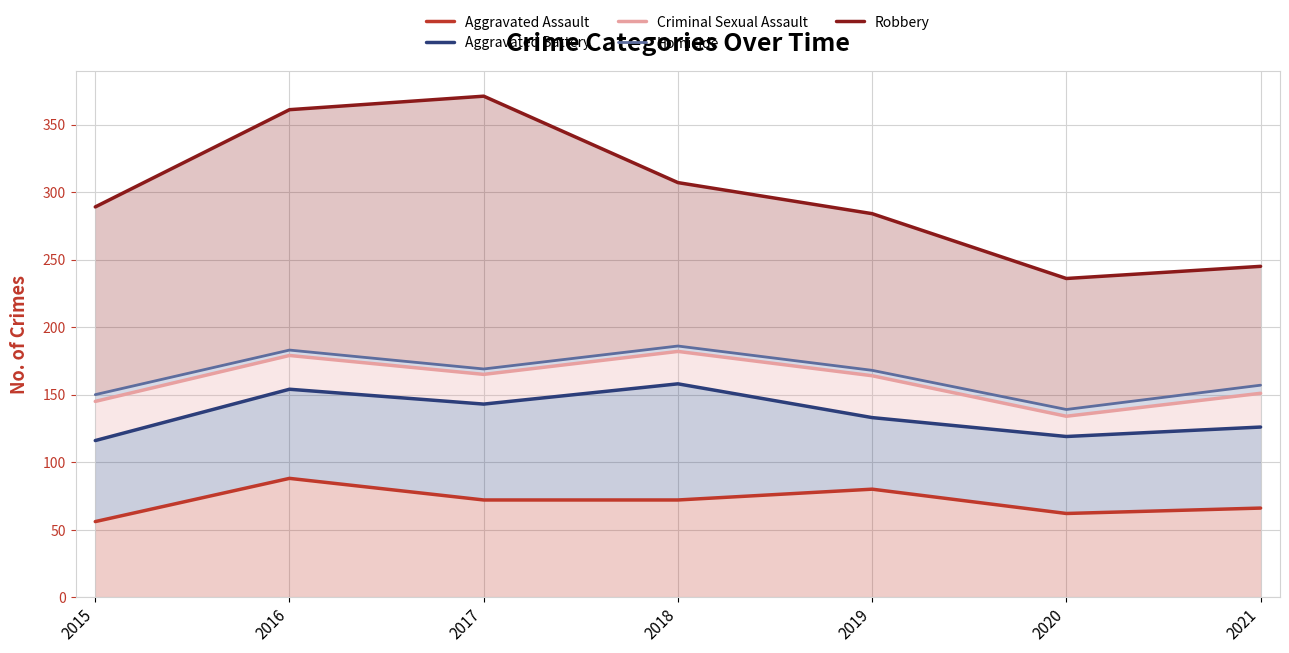

Which category has the highest value in the Aggravated Battery series?

2018